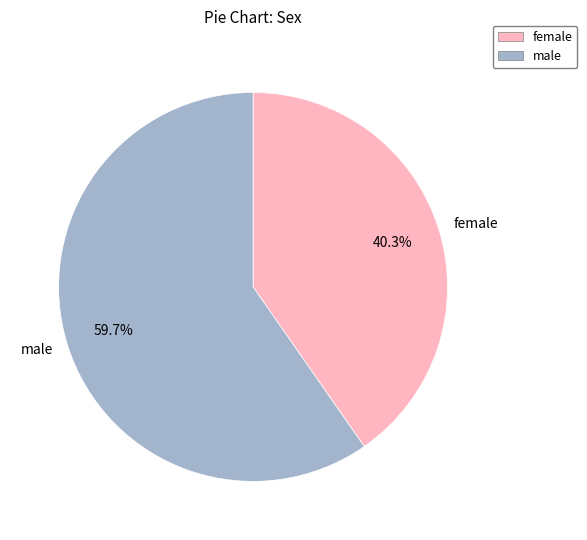

Which slice is the largest?

male